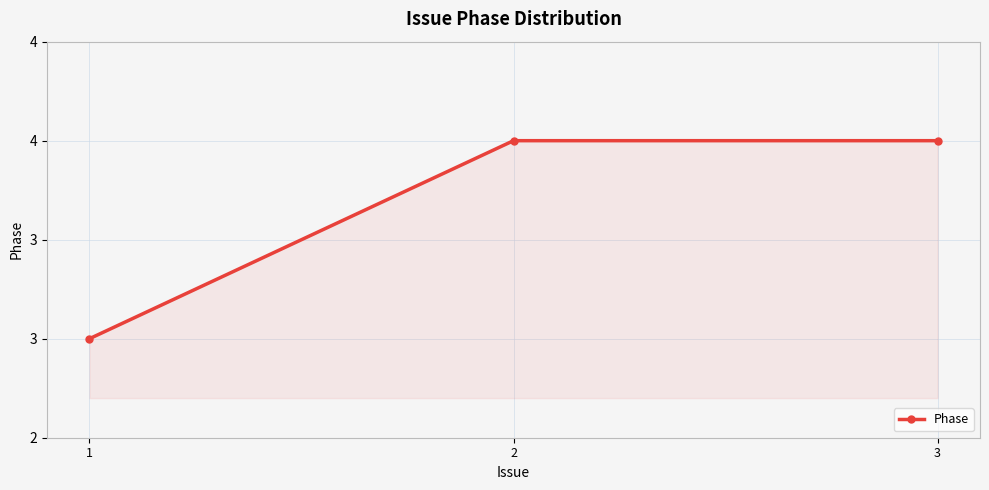

What is the change in value from 1 to 2?

+1